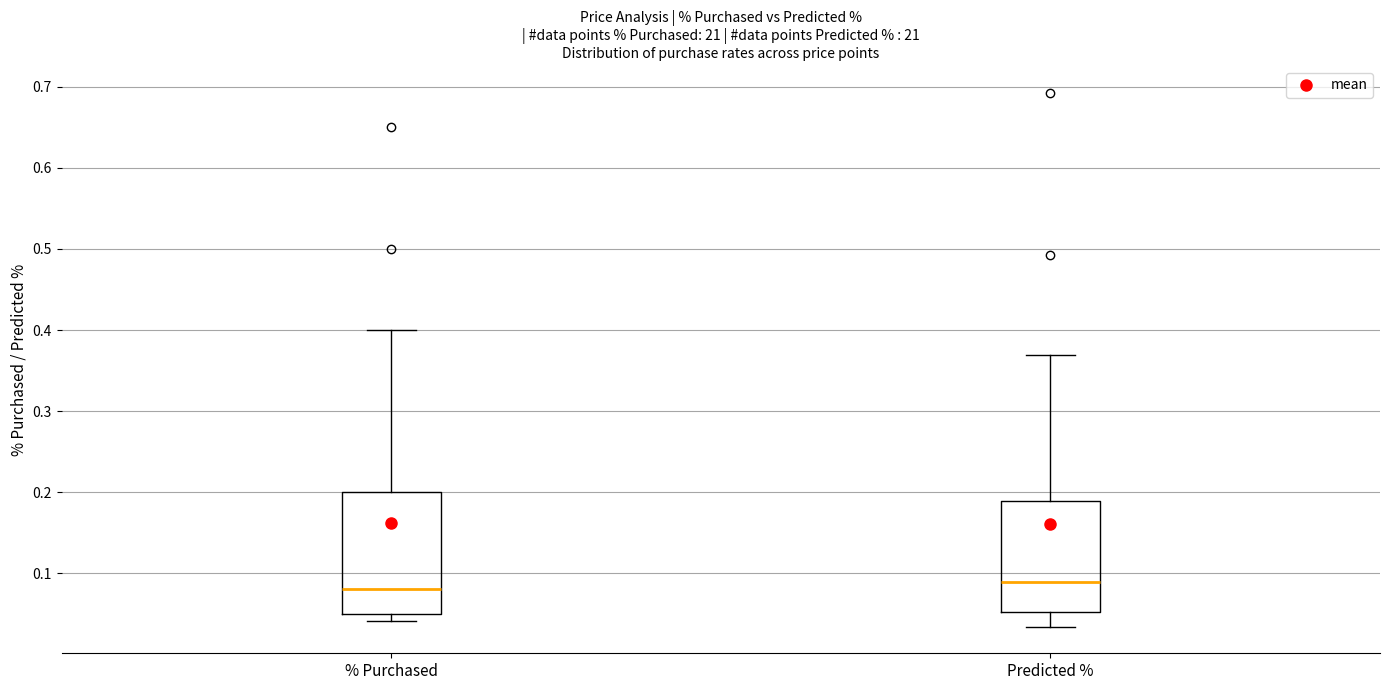

Where does the upper whisker of the box for % Purchased end on the y-axis? The values are not printed on the chart, so give them approximately, as read against the axis.

0.40